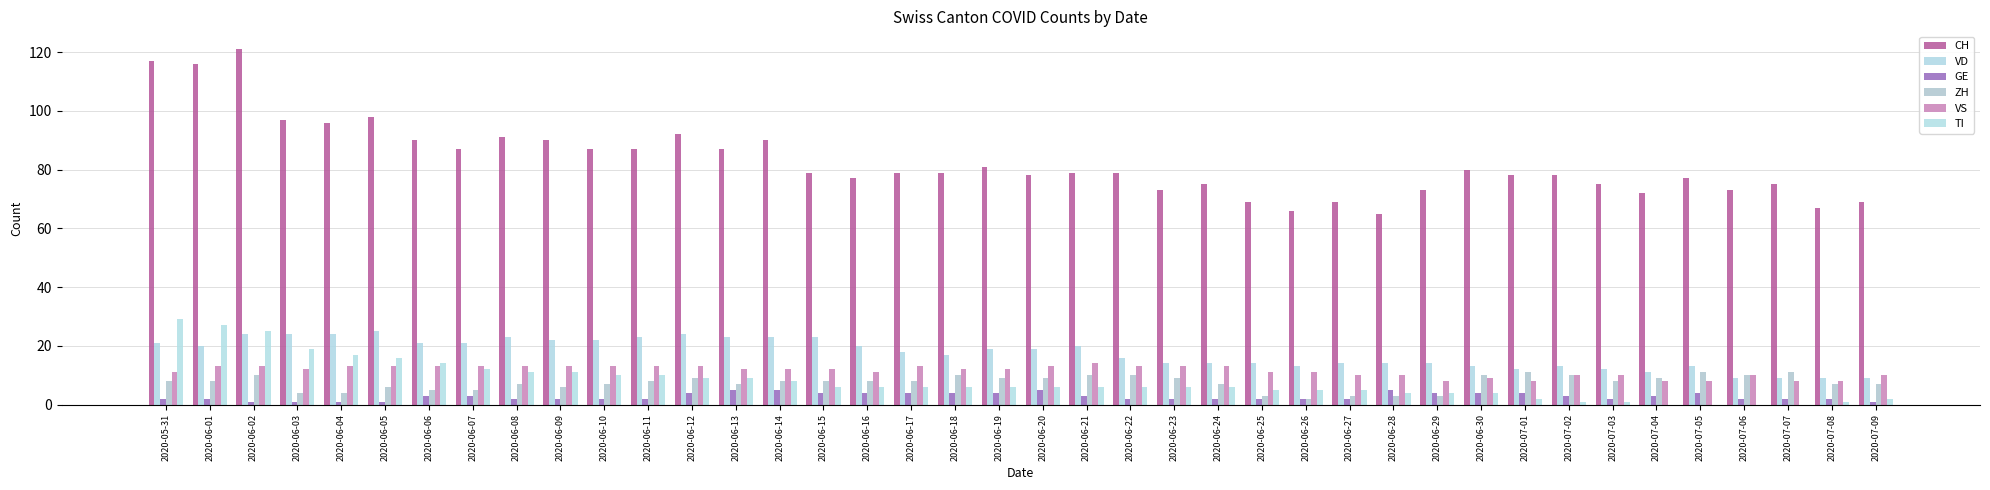

Where does the CH series first go above 79?

2020-05-31